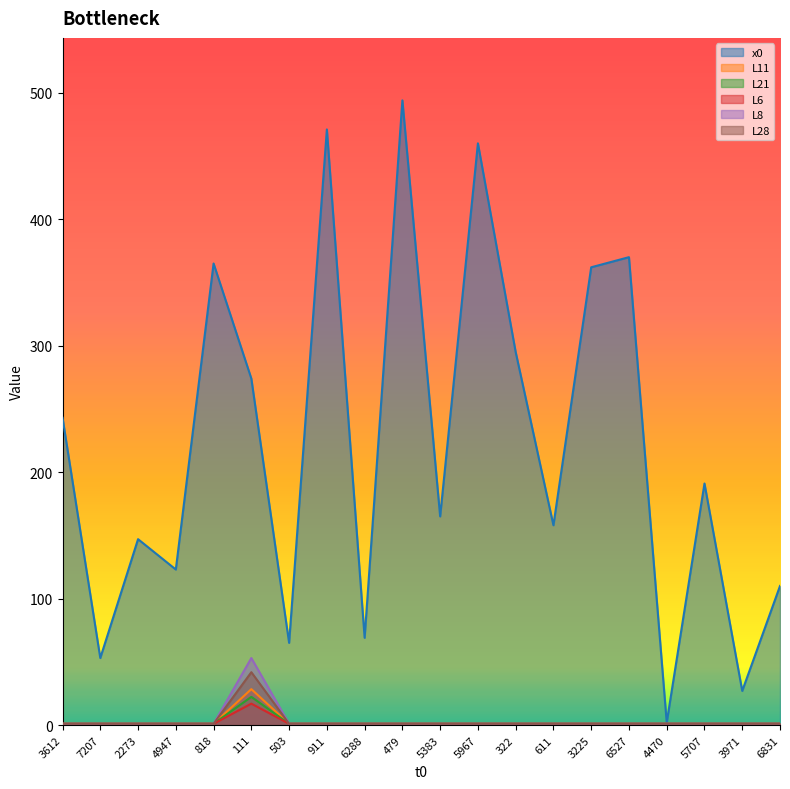

True or false: L11 and L21 intersect in this chart.

False